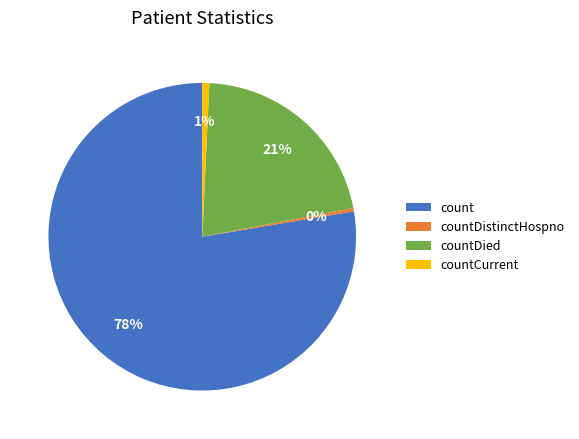

Which category has the biggest portion of the pie?

count